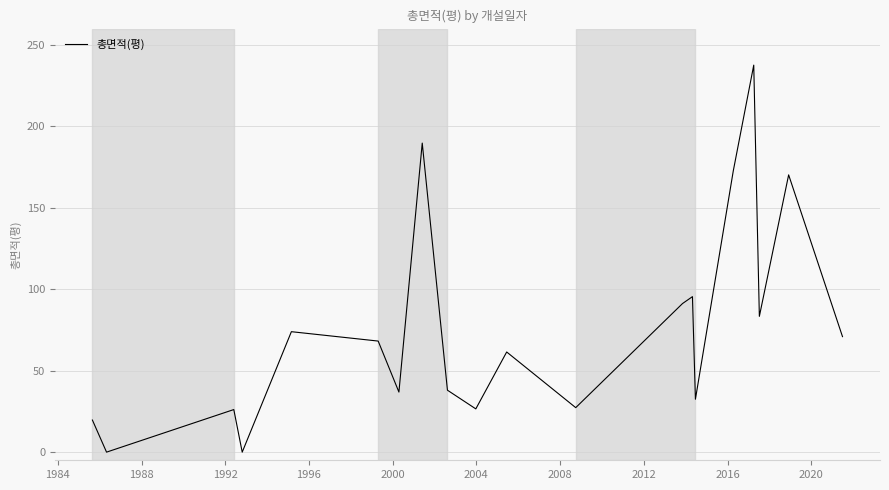

What is the difference between the second highest and minimum values?

189.7